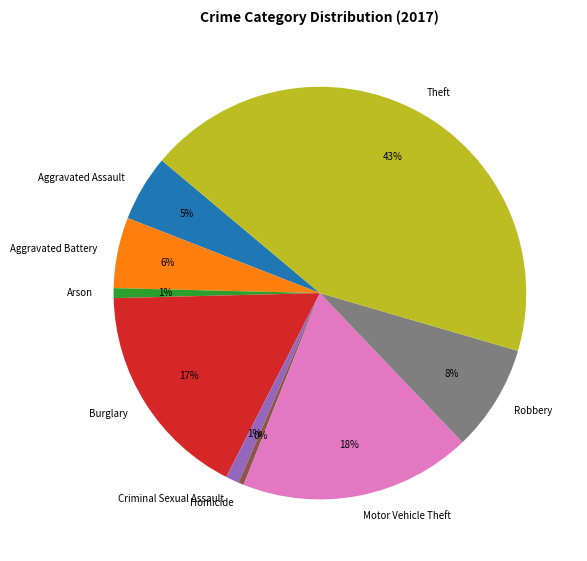

Between Aggravated Battery and Arson, which is larger?

Aggravated Battery